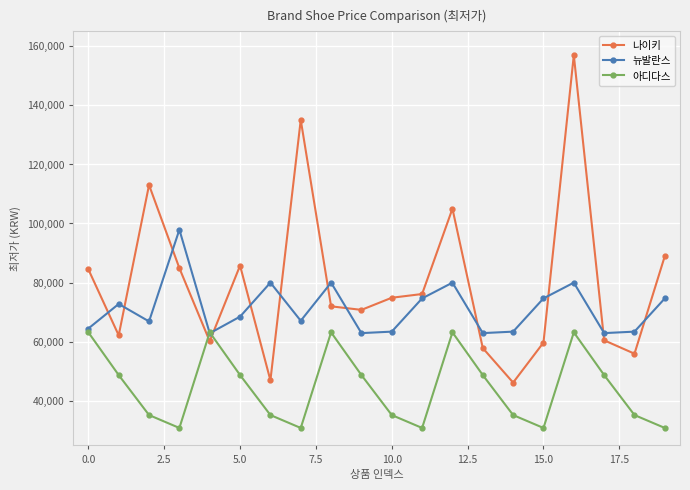

After their last crossing, which series has the higher values: 아디다스 or 나이키?

나이키